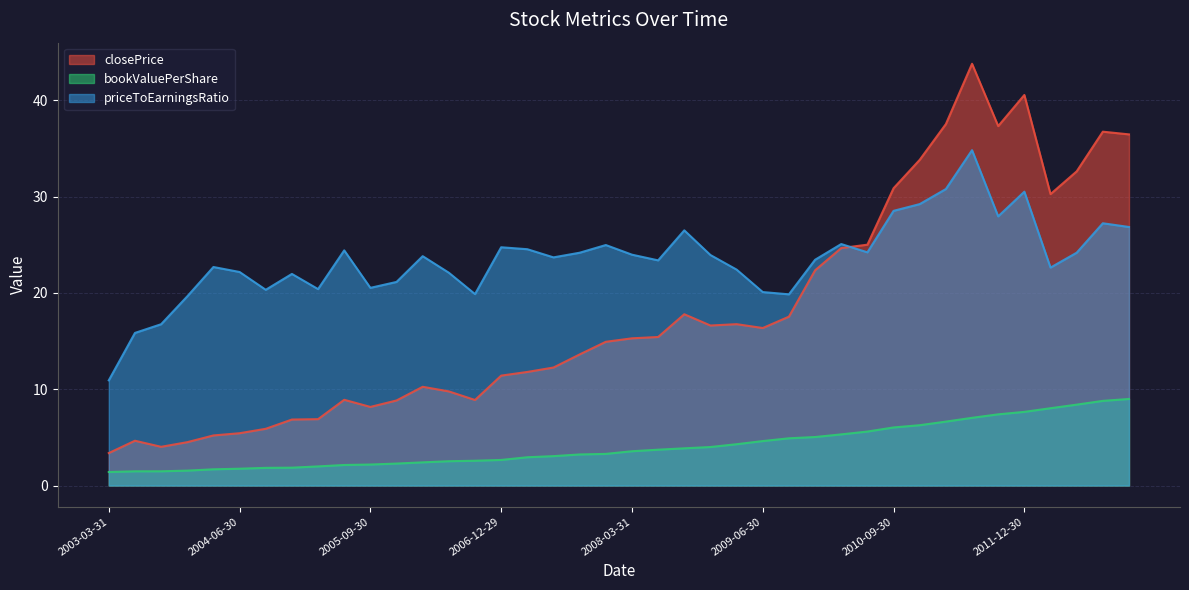

The value of bookValuePerShare at 2011-03-31 is 3.0. True or false?

False